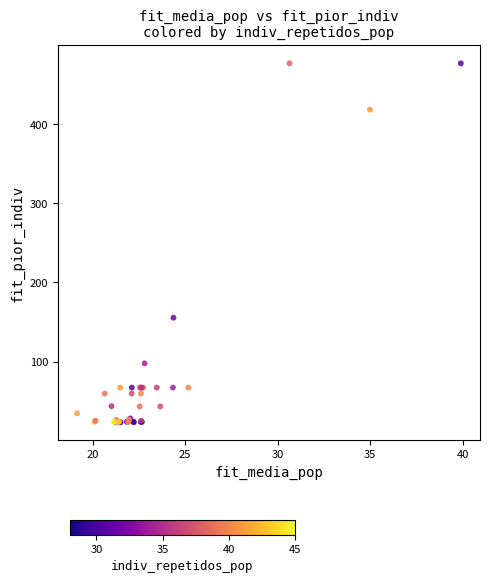

What Y value in the scatter plot is closest to 250?

155.5